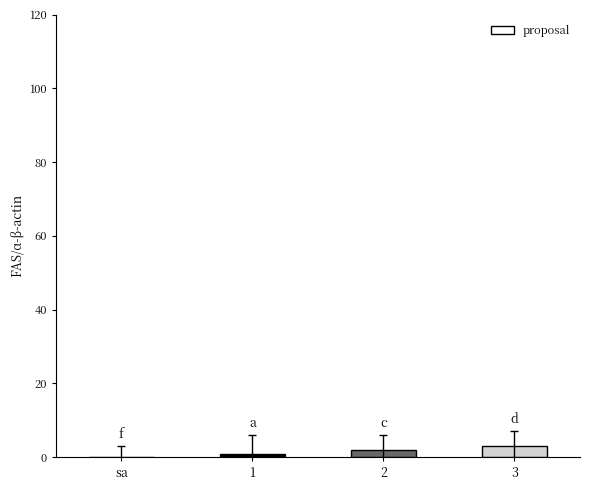

Is it true that the value at 3 is 3?

True